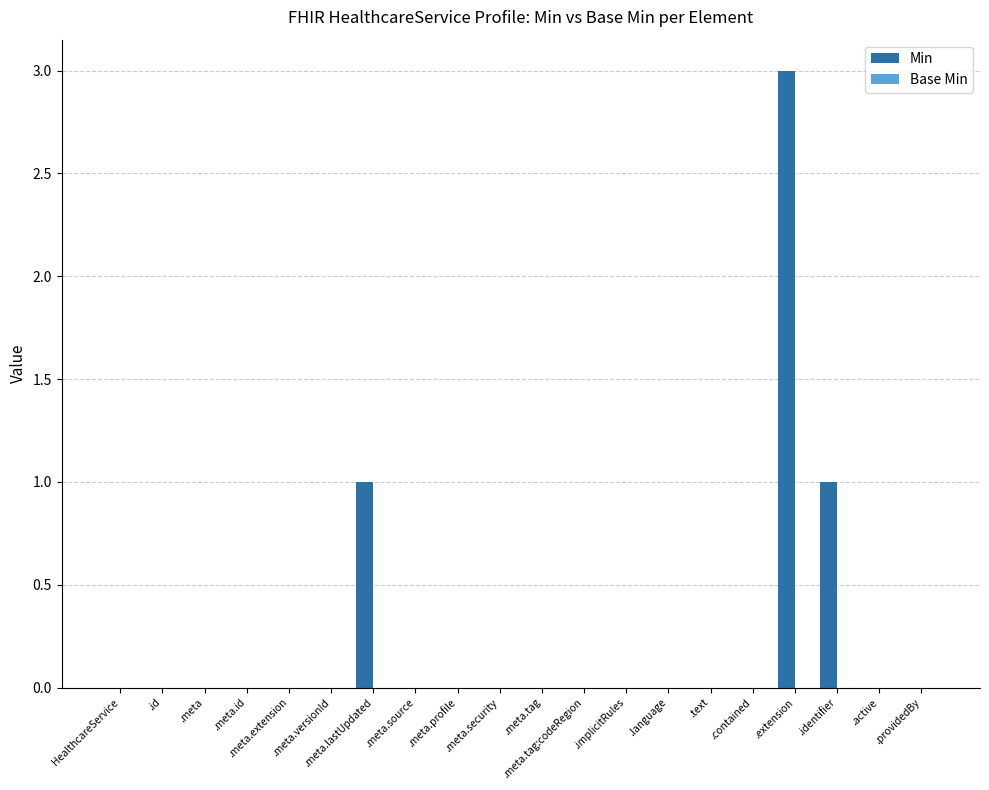

What is the maximum value shown in the chart?

3